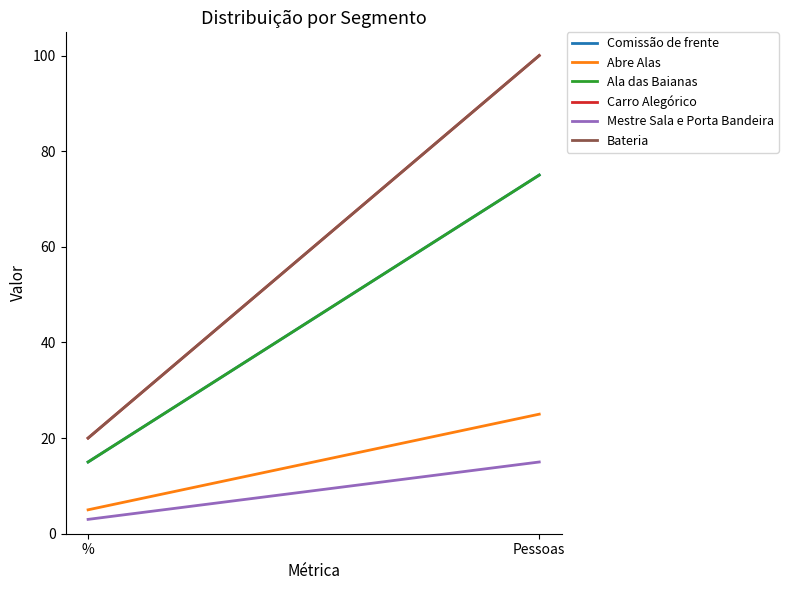

Is the value of Comissão de frente at Pessoas greater than the value of Mestre Sala e Porta Bandeira at Pessoas?

Yes